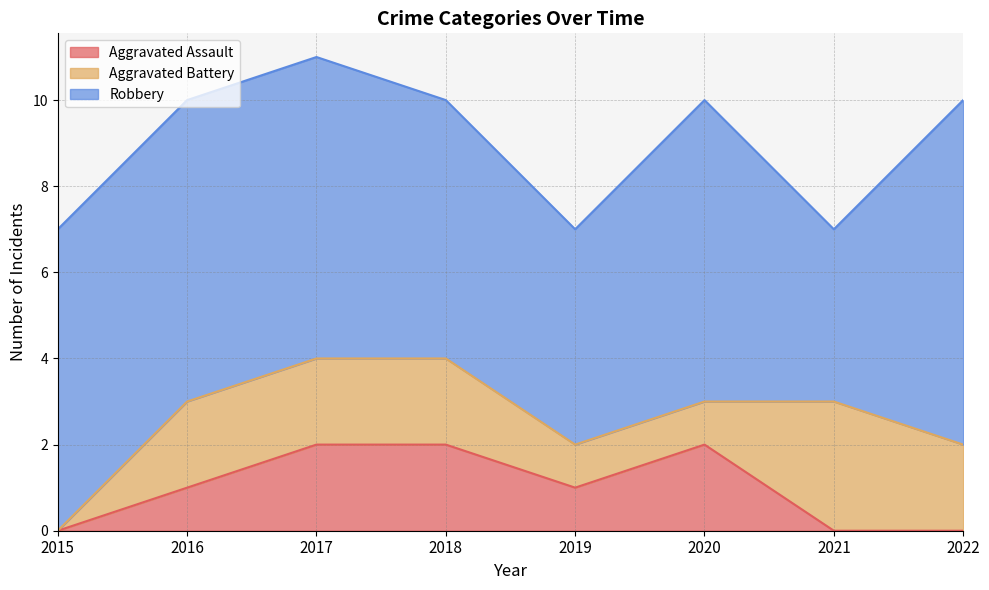

Reading left to right, extract all data points from this chart.

Aggravated Assault: 0	1	2	2	1	2	0	0
Aggravated Battery: 0	2	2	2	1	1	3	2
Robbery: 7	7	7	6	5	7	4	8